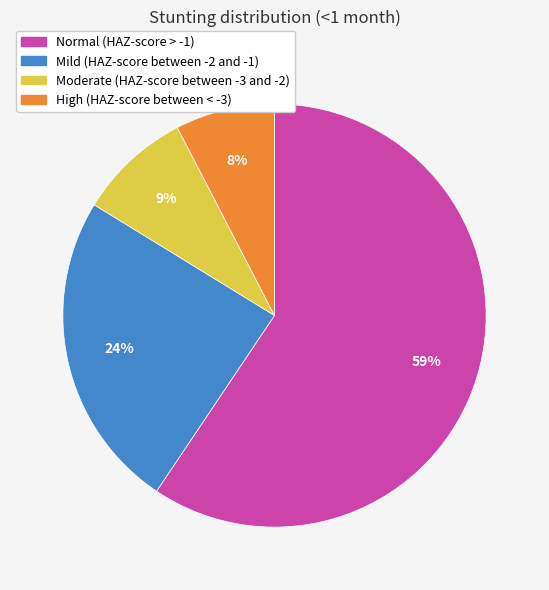

True or false: High (HAZ-score between < -3) accounts for 1% of the total.

False